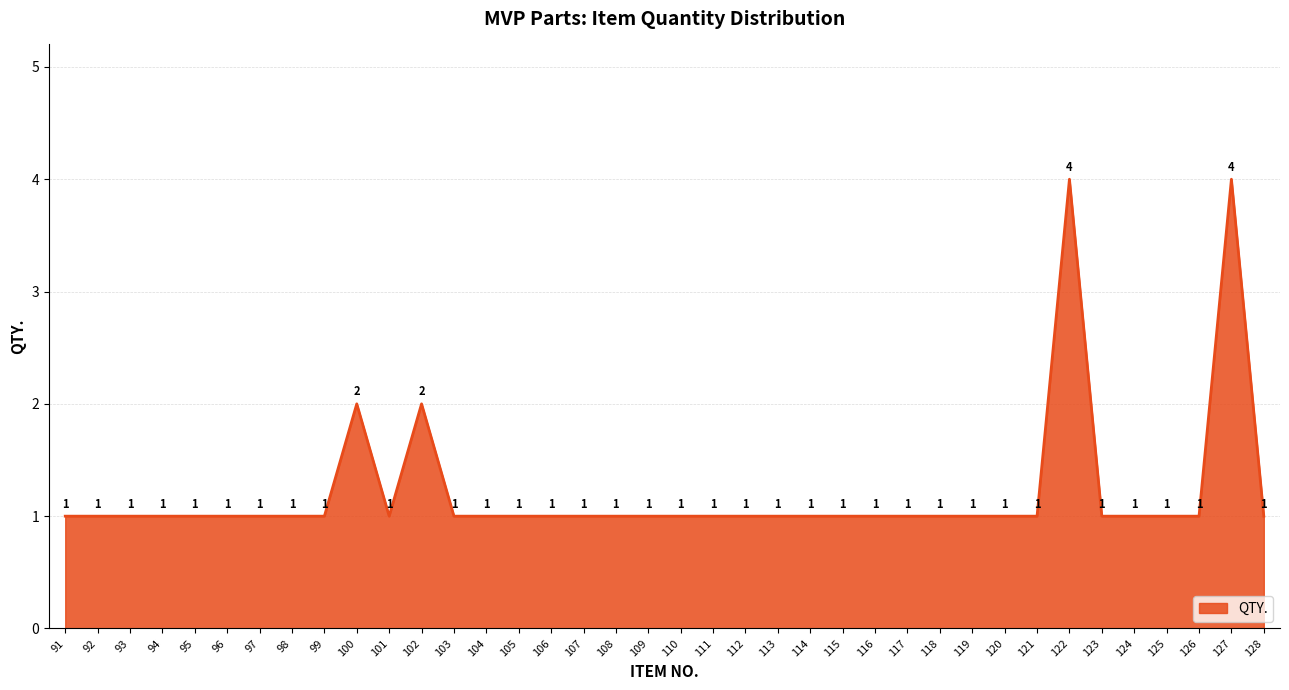

Reading left to right, extract all data points from this chart.

91=1	92=1	93=1	94=1	95=1	96=1	97=1	98=1	99=1	100=2	101=1	102=2	103=1	104=1	105=1	106=1	107=1	108=1	109=1	110=1	111=1	112=1	113=1	114=1	115=1	116=1	117=1	118=1	119=1	120=1	121=1	122=4	123=1	124=1	125=1	126=1	127=4	128=1